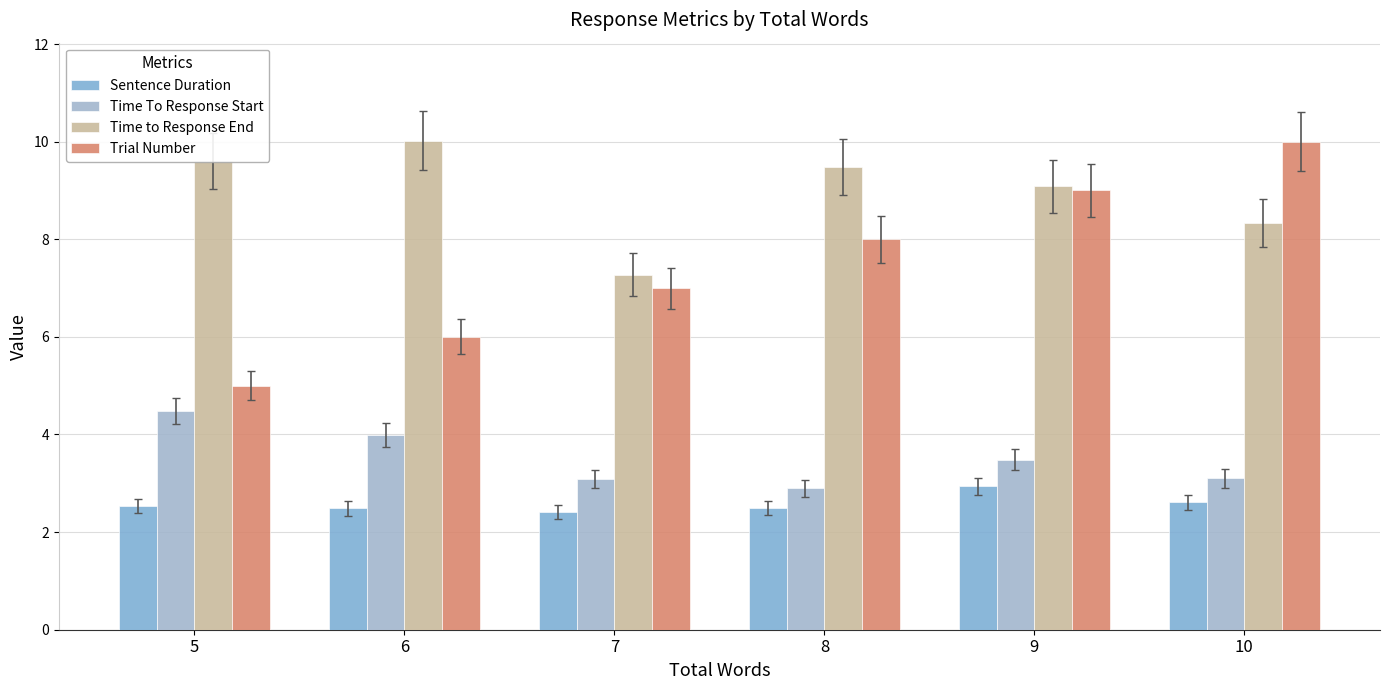

What is the spread (max minus min) of values at 8?

7.0